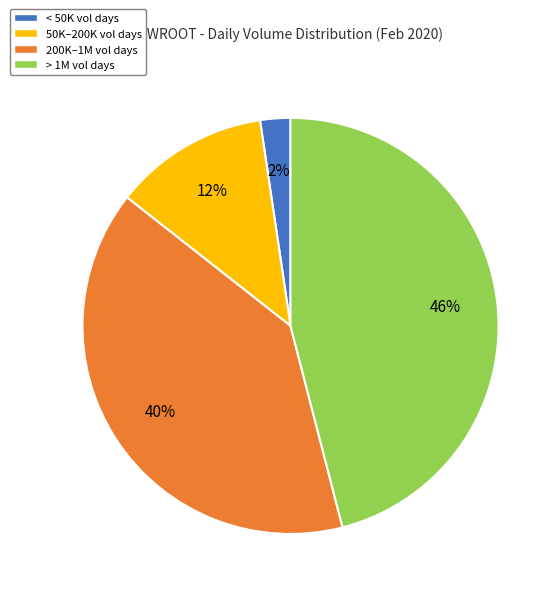

Which category has the biggest portion of the pie?

> 1M vol days